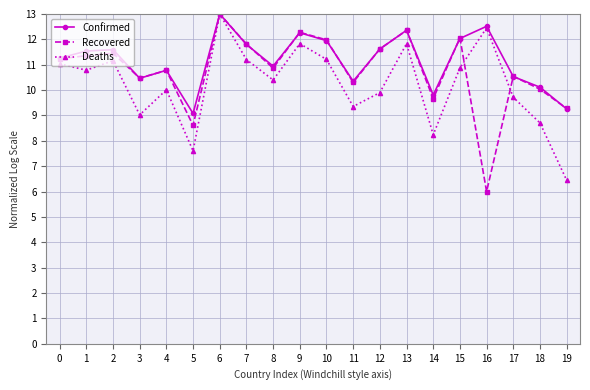

What is the total value across all series at 12?

33.1